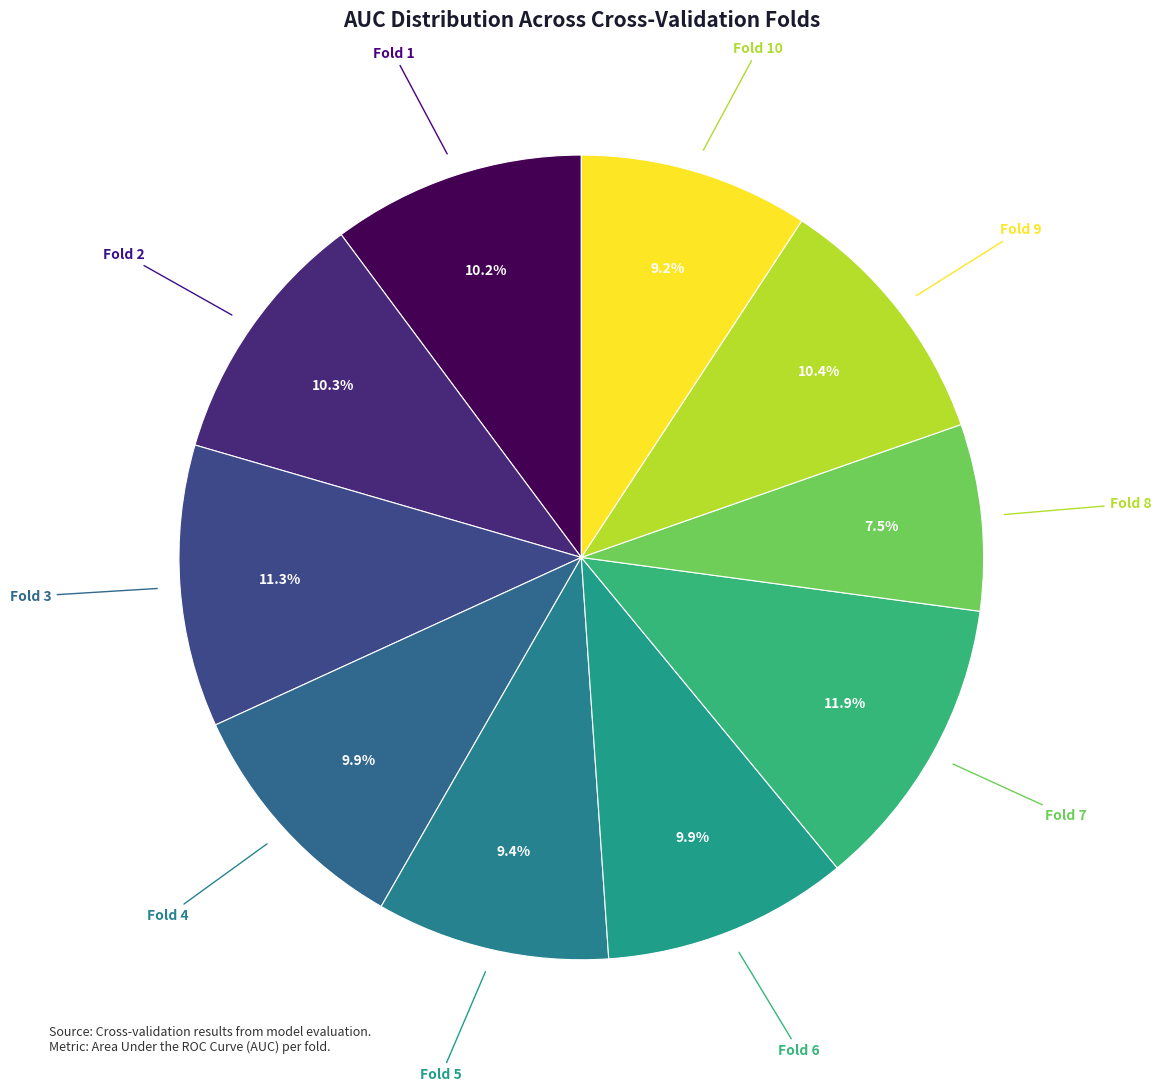

How many slices are in this pie chart?

10